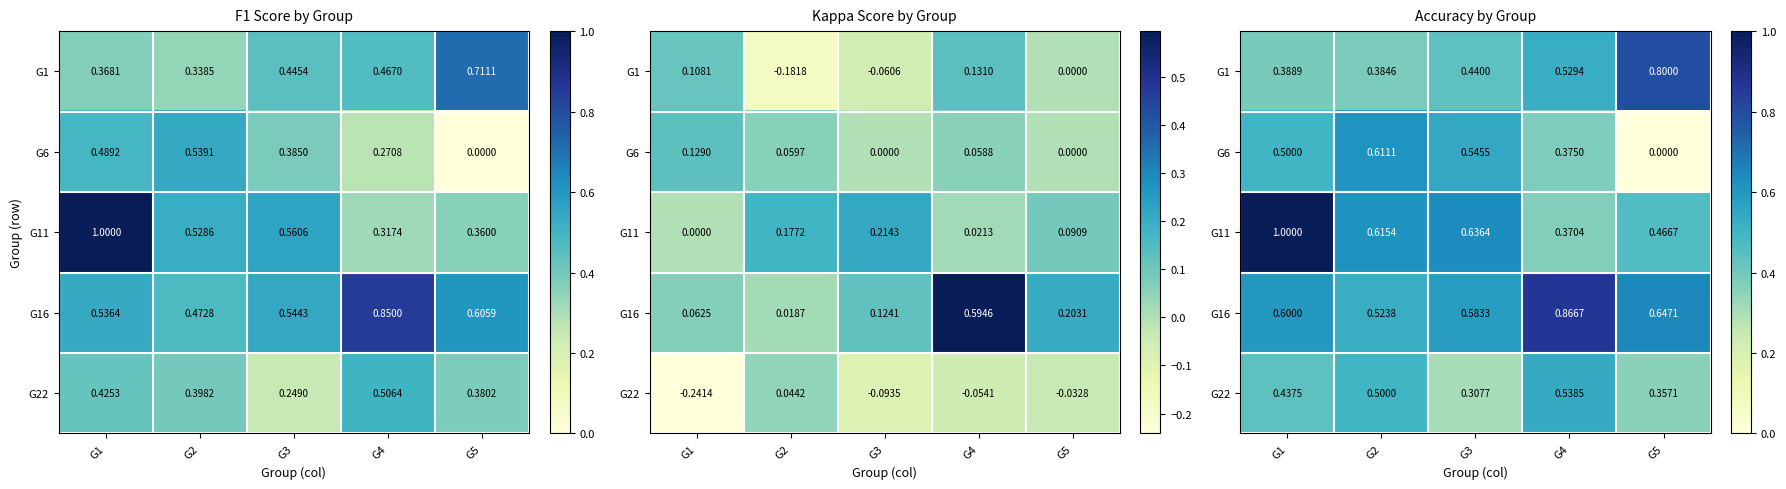

What is the difference between the highest and lowest values at G3?

0.3